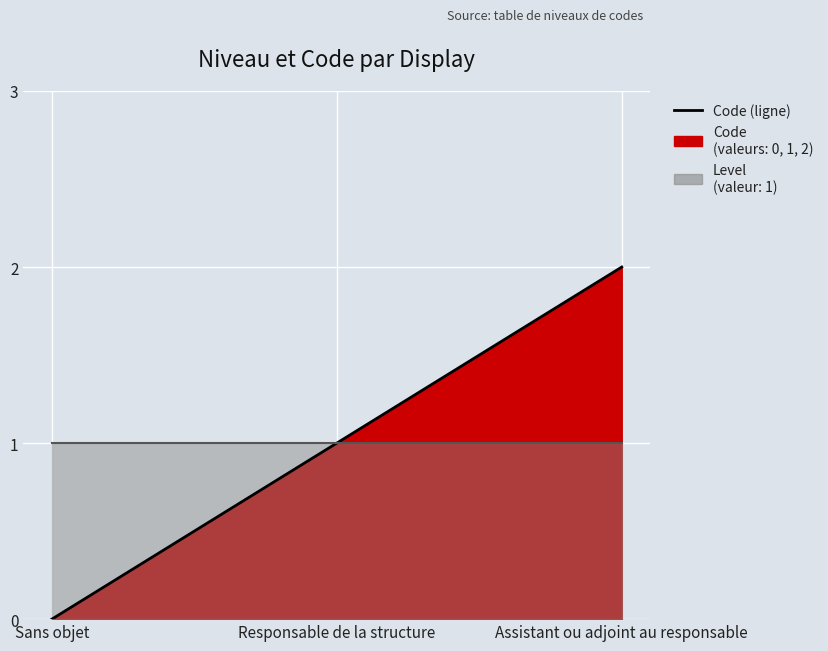

Rank the categories by value from highest to lowest.

Assistant ou adjoint au responsable, Responsable de la structure, Sans objet